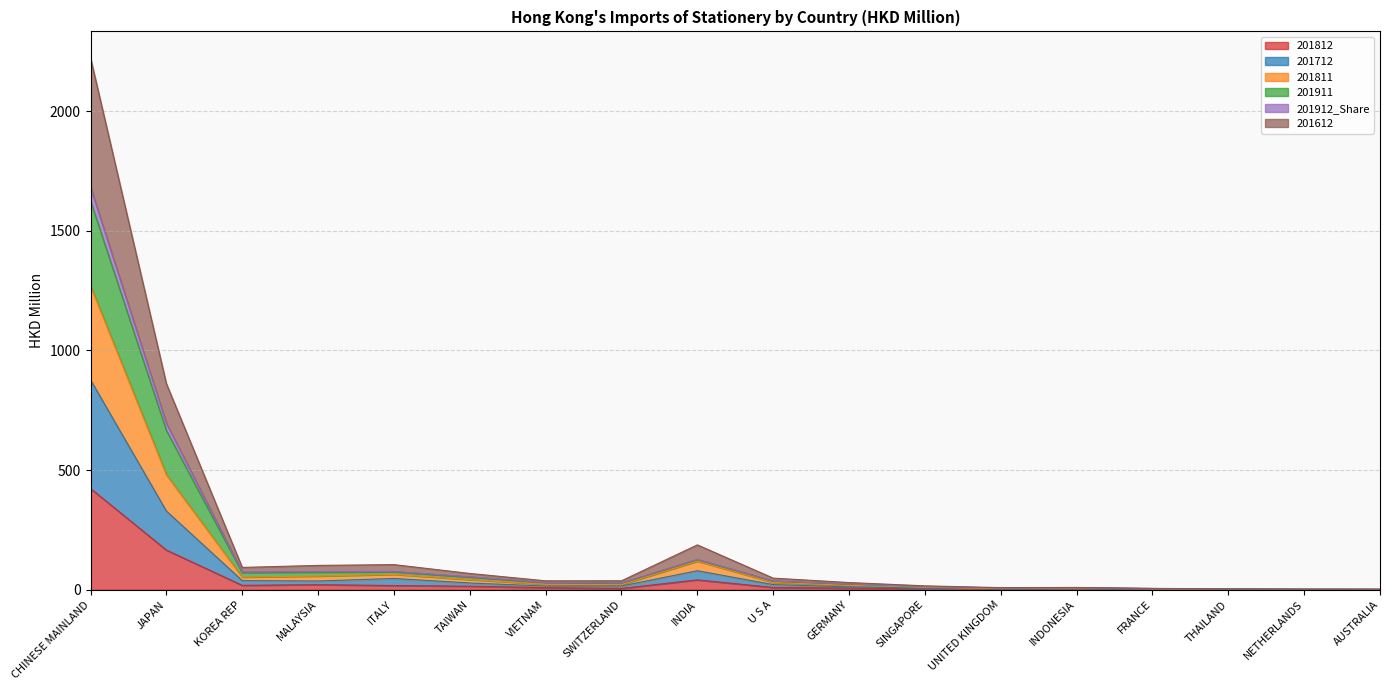

Which category has the highest value in the 201812 series?

CHINESE MAINLAND